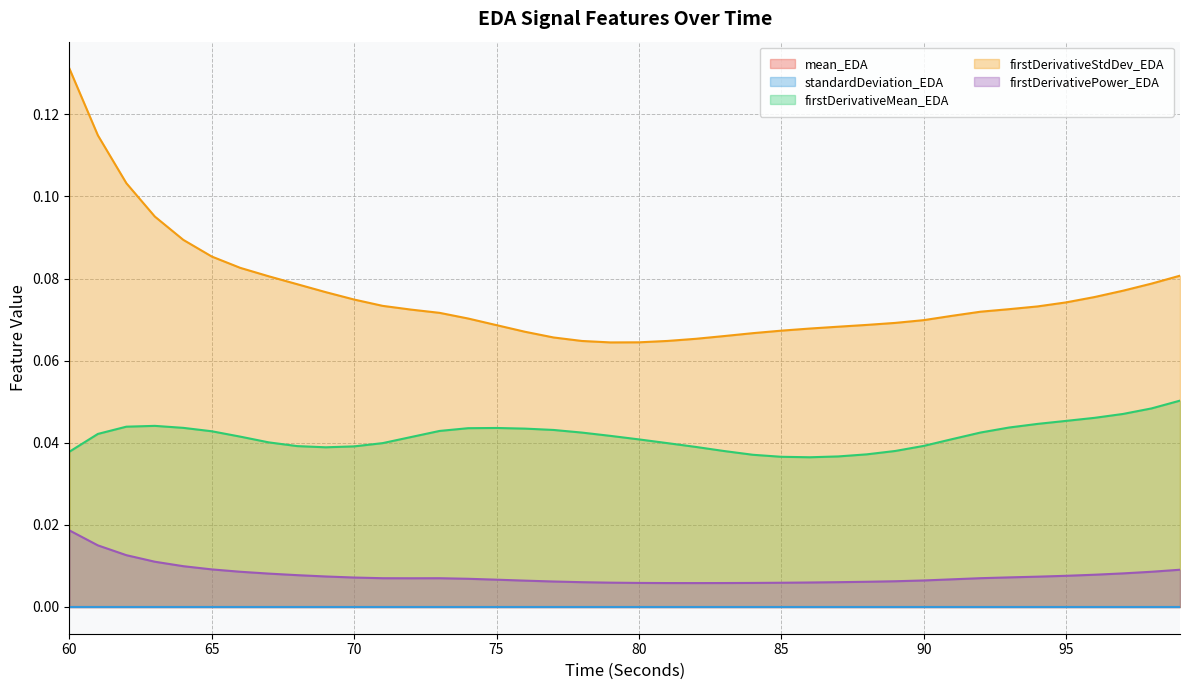

At which category does firstDerivativeMean_EDA reach its first local valley?

69